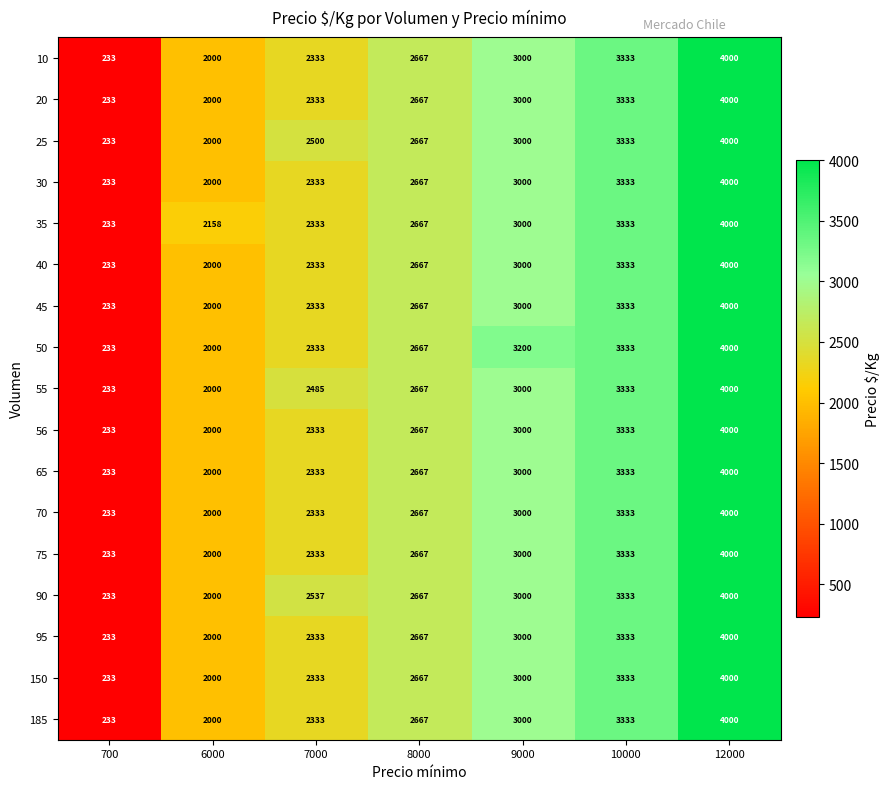

What is the difference between the highest and lowest values at 6000?

158